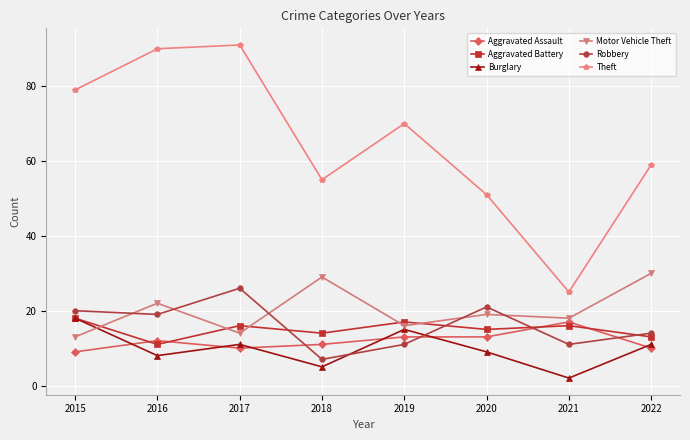

At which category does Motor Vehicle Theft reach its first local peak?

2016